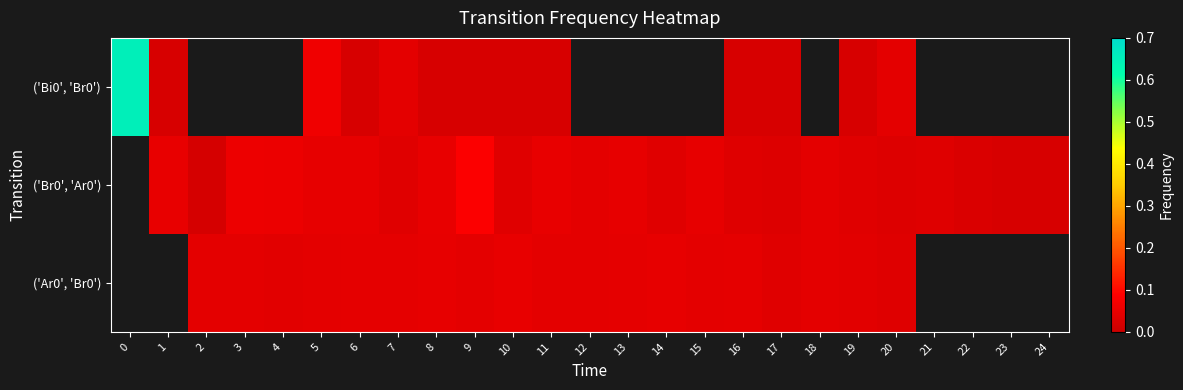

What is the difference between the maximum and minimum values in the row_0 series?

0.6